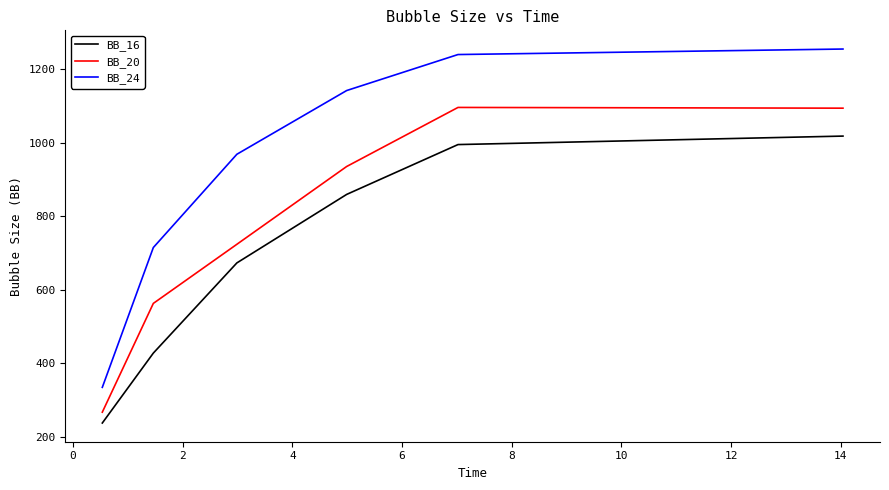

Which series has the largest total across all categories?

BB_24